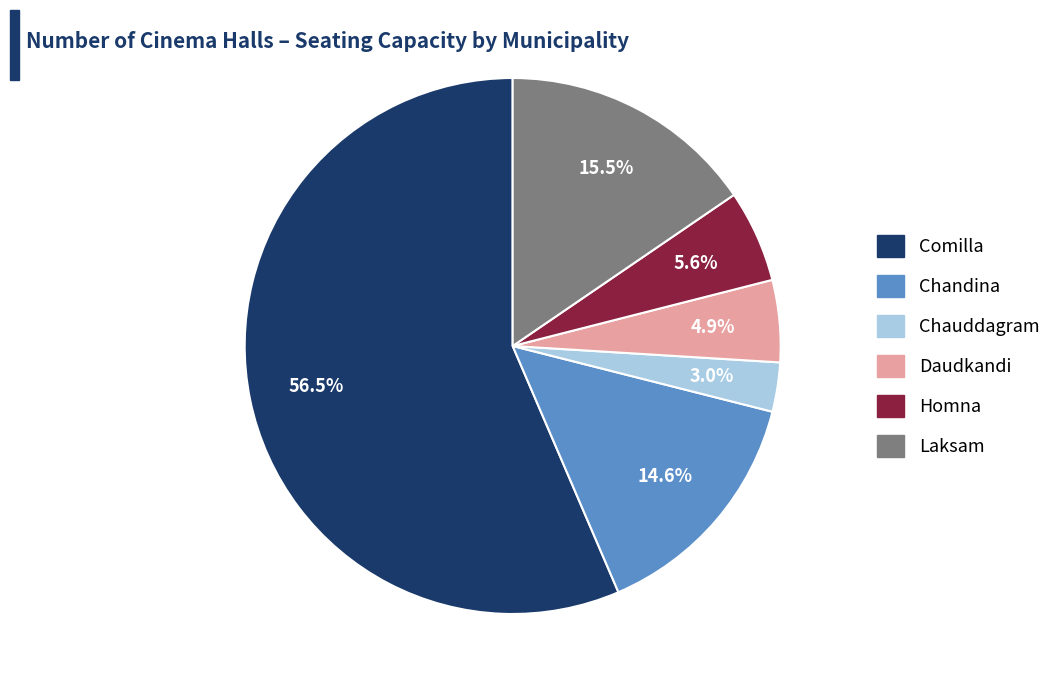

Which slice represents more than half of the pie?

Comilla